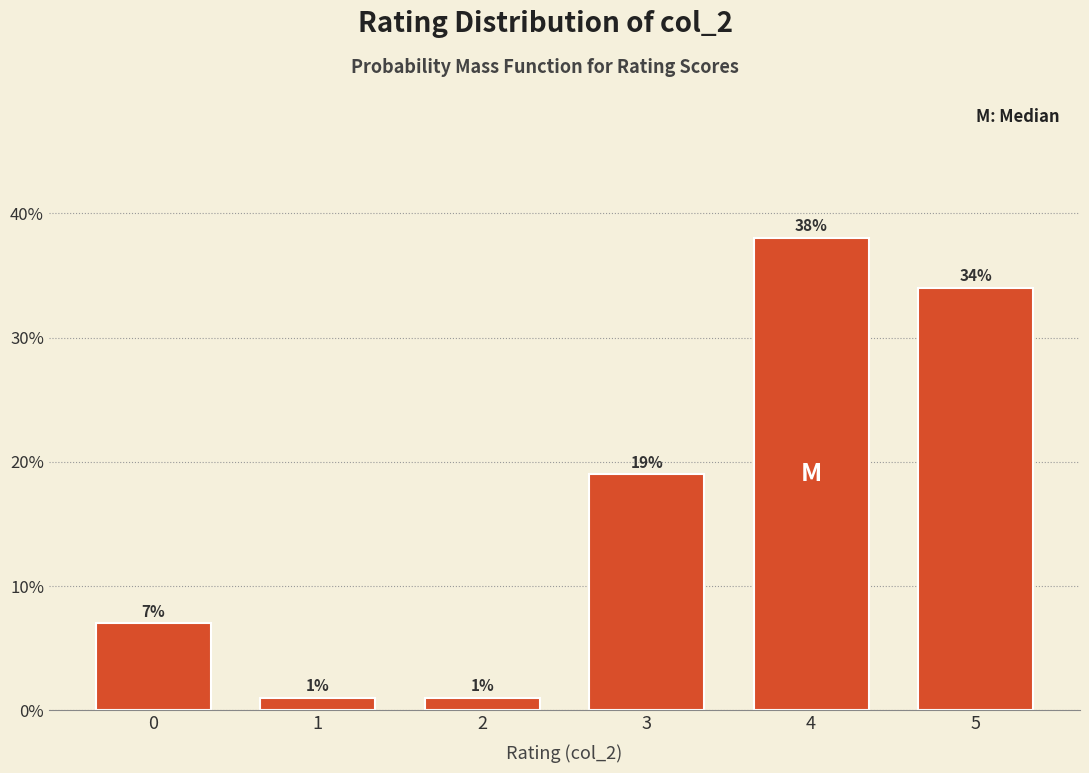

Reading left to right, extract all data points from this chart.

7.0	1.0	1.0	19.0	38.0	34.0